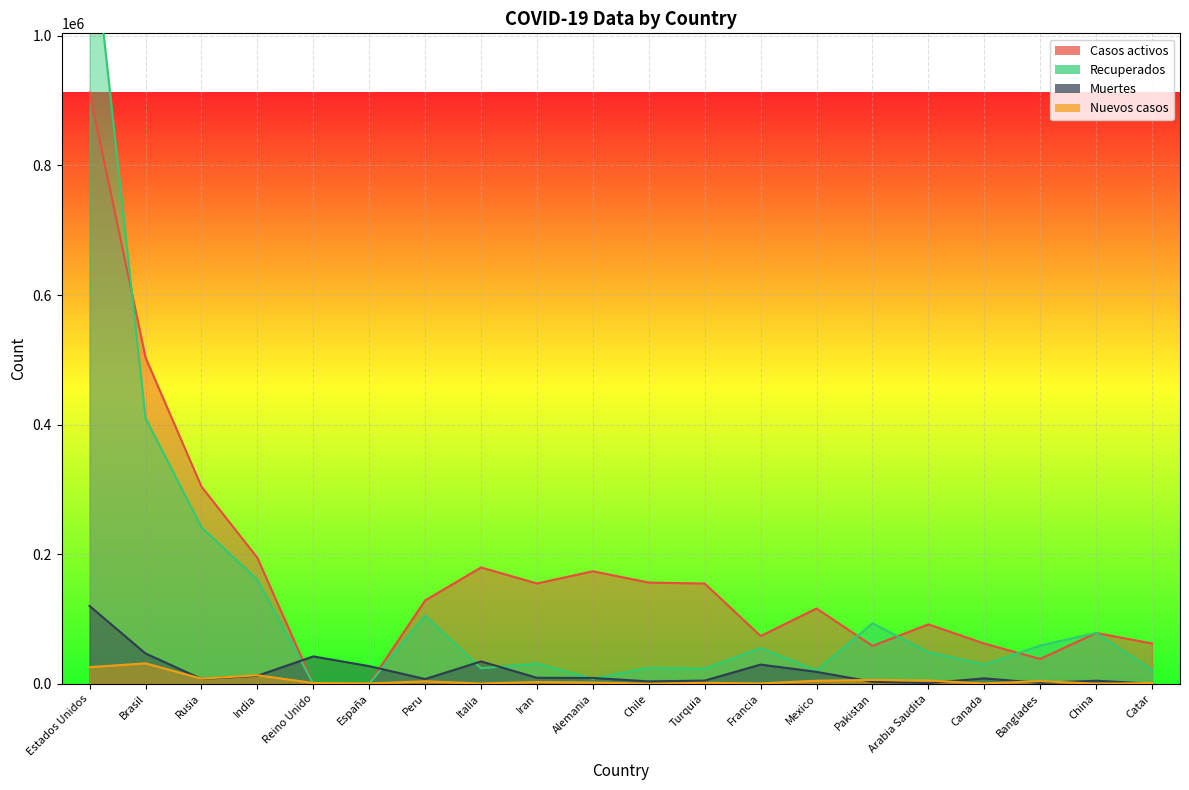

Where is Nuevos casos nearest to the value 15737?

India